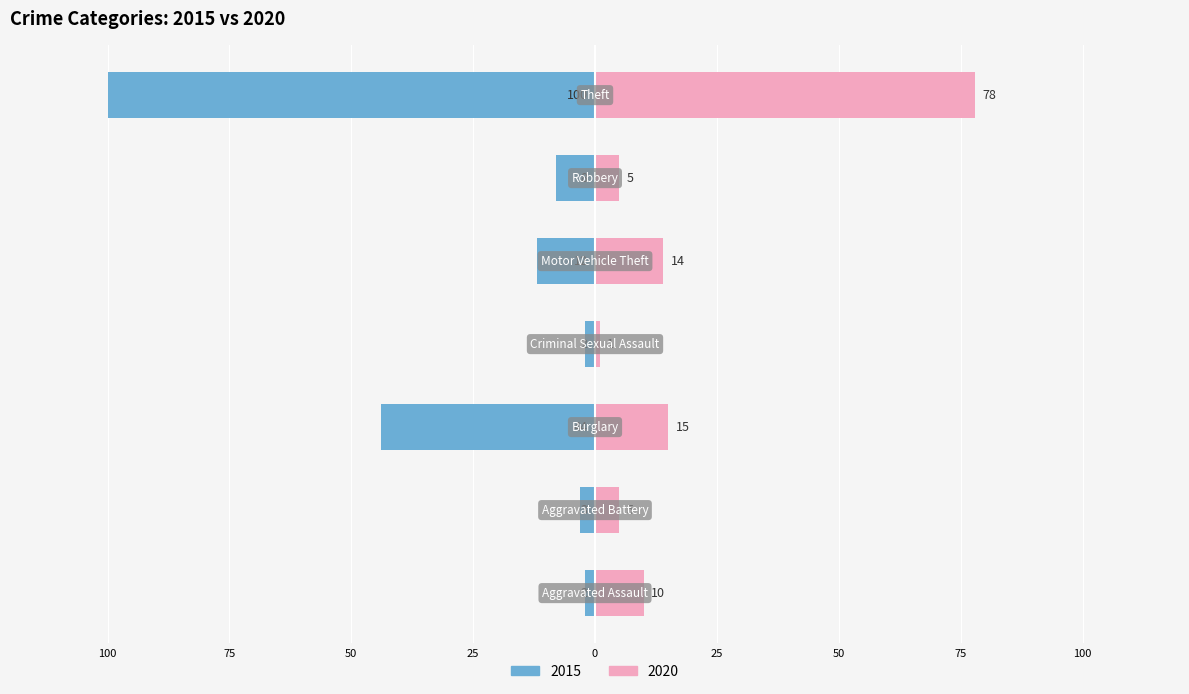

Is it true that 2020 equals 10 at Aggravated Assault?

True